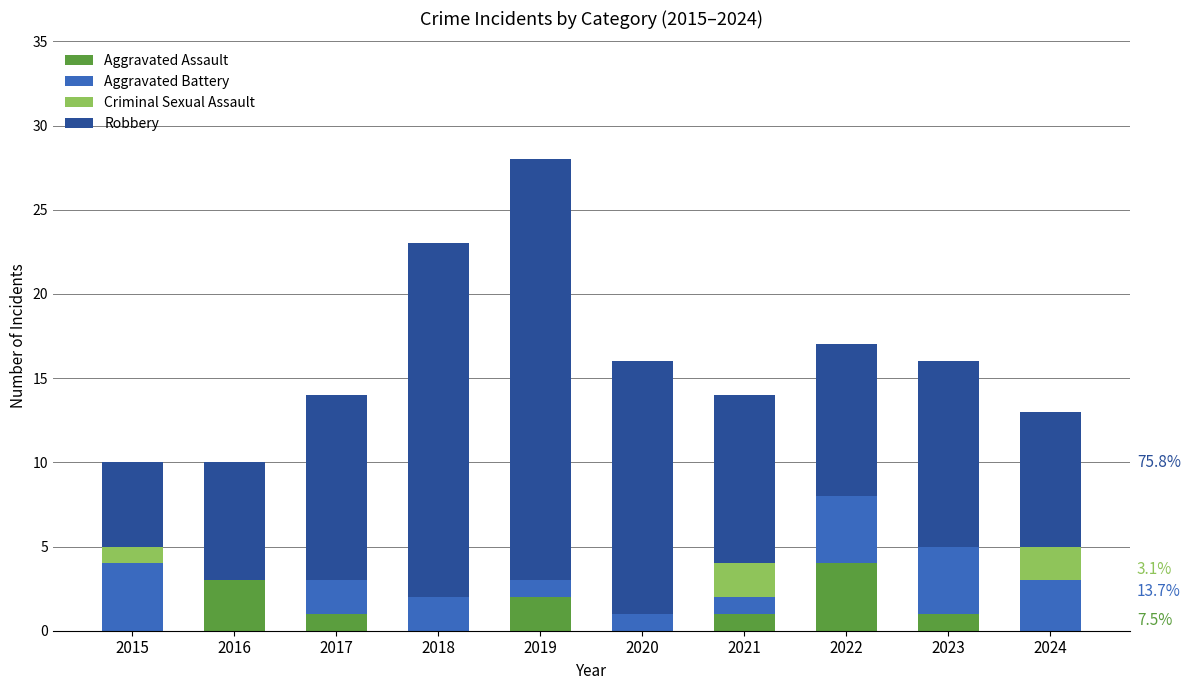

The Aggravated Assault series shows 1 at 2023. True or false?

True